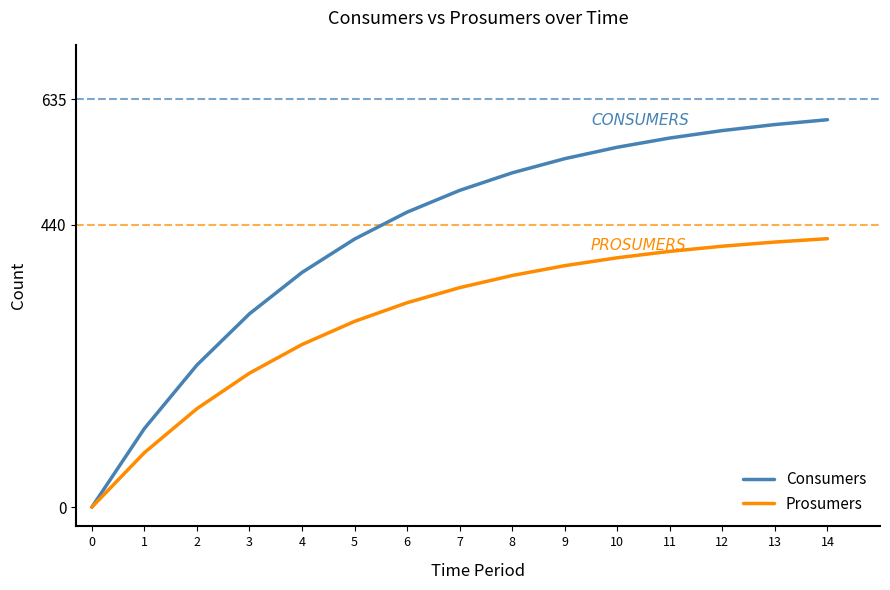

How many lines are shown in the chart?

2